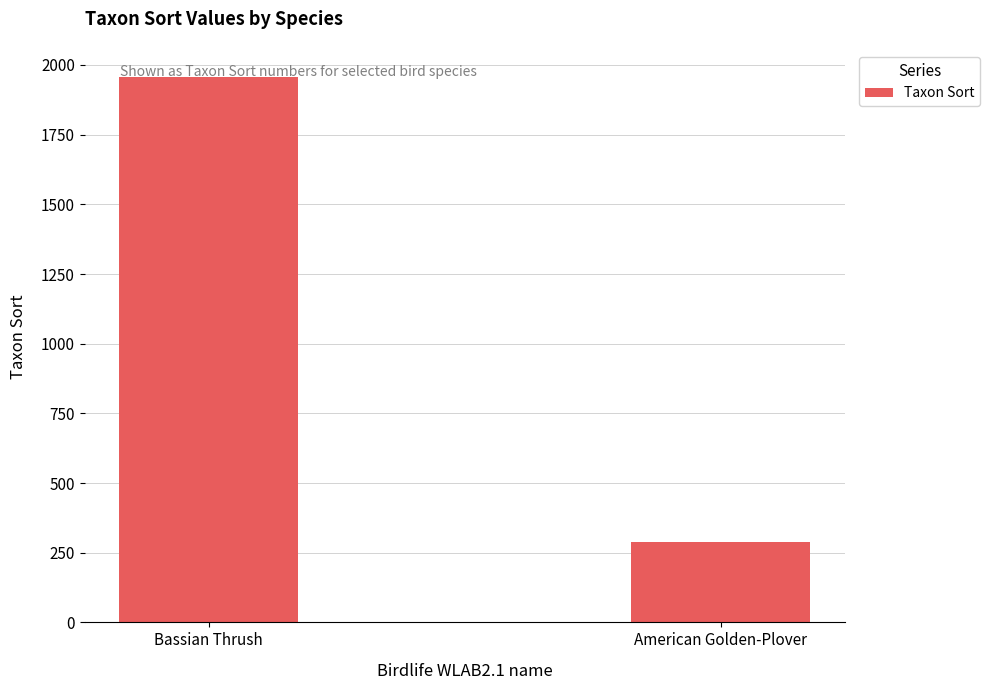

What is the sum of all values?

2245